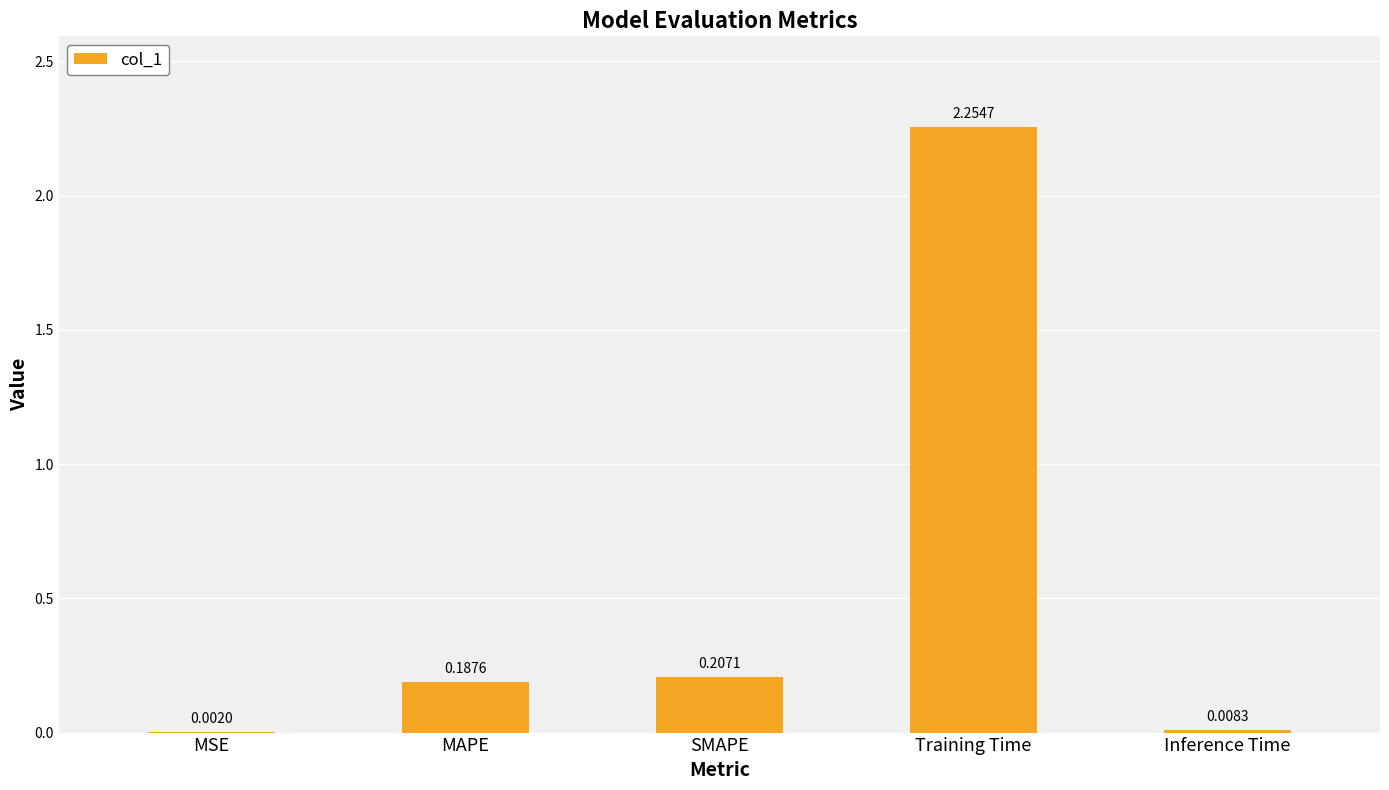

How many series are shown in this chart?

1